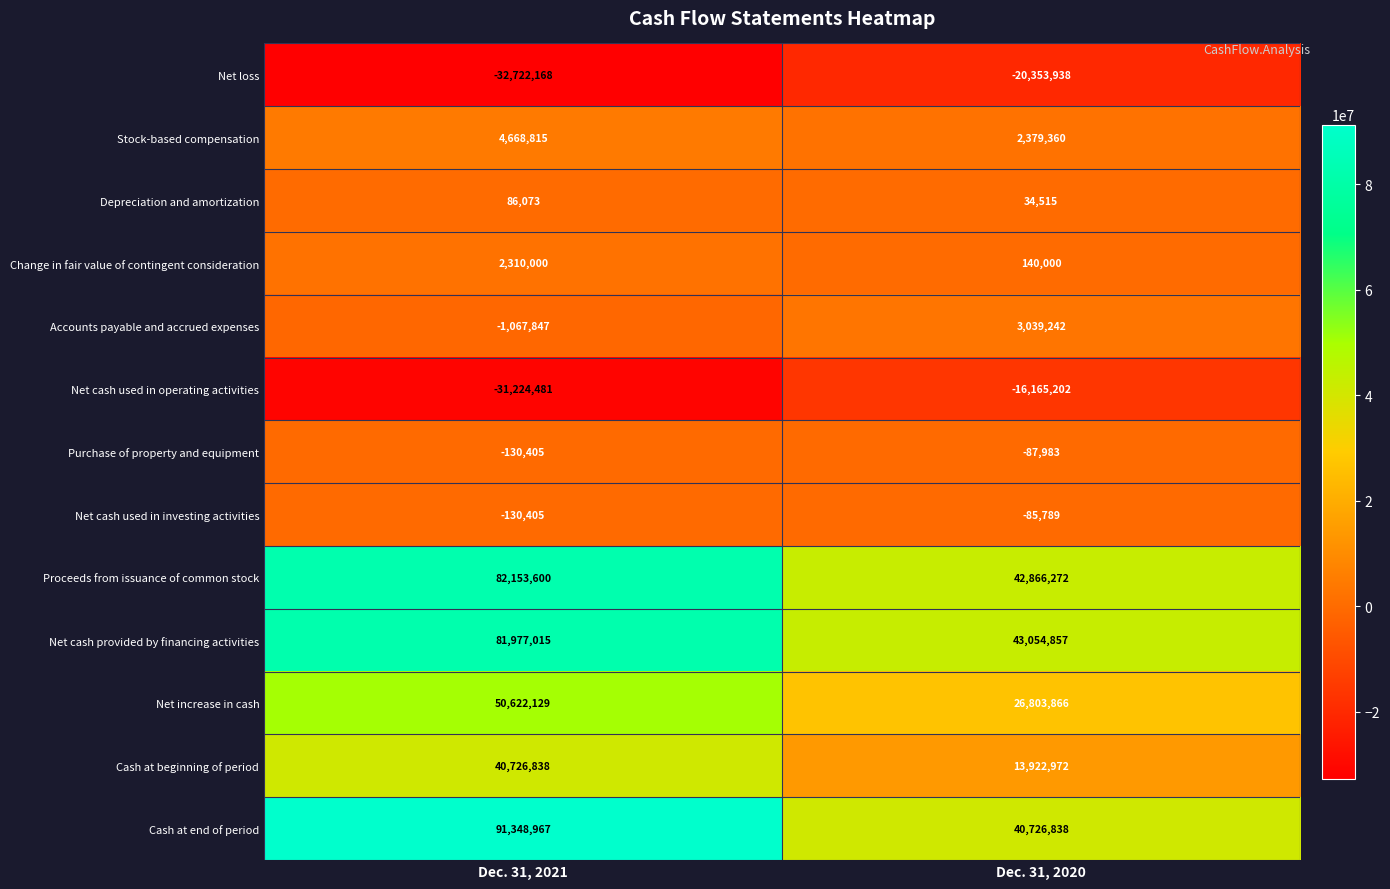

Reading left to right, what are all the values shown in this chart?

Net loss: -32722168	-20353938
Stock-based compensation: 4668815	2379360
Depreciation and amortization: 86073	34515
Change in fair value of contingent consideration: 2310000	140000
Accounts payable and accrued expenses: -1067847	3039242
Net cash used in operating activities: -31224481	-16165202
Purchase of property and equipment: -130405	-87983
Net cash used in investing activities: -130405	-85789
Proceeds from issuance of common stock: 82153600	42866272
Net cash provided by financing activities: 81977015	43054857
Net increase in cash: 50622129	26803866
Cash at beginning of period: 40726838	13922972
Cash at end of period: 91348967	40726838